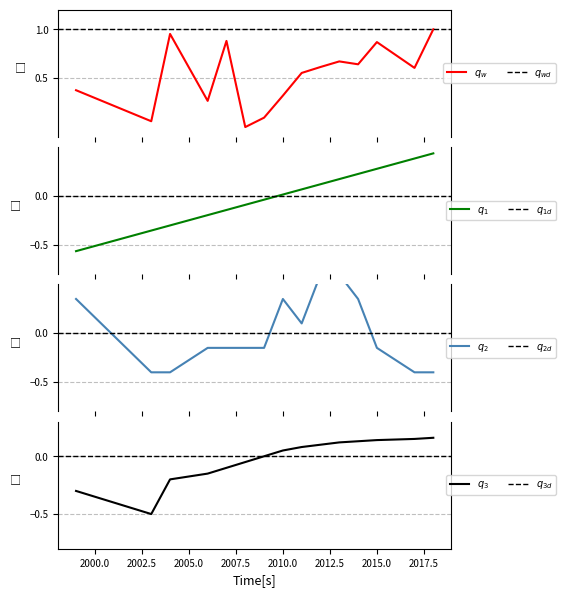

What is the value of the 9th point from the left?

0.6